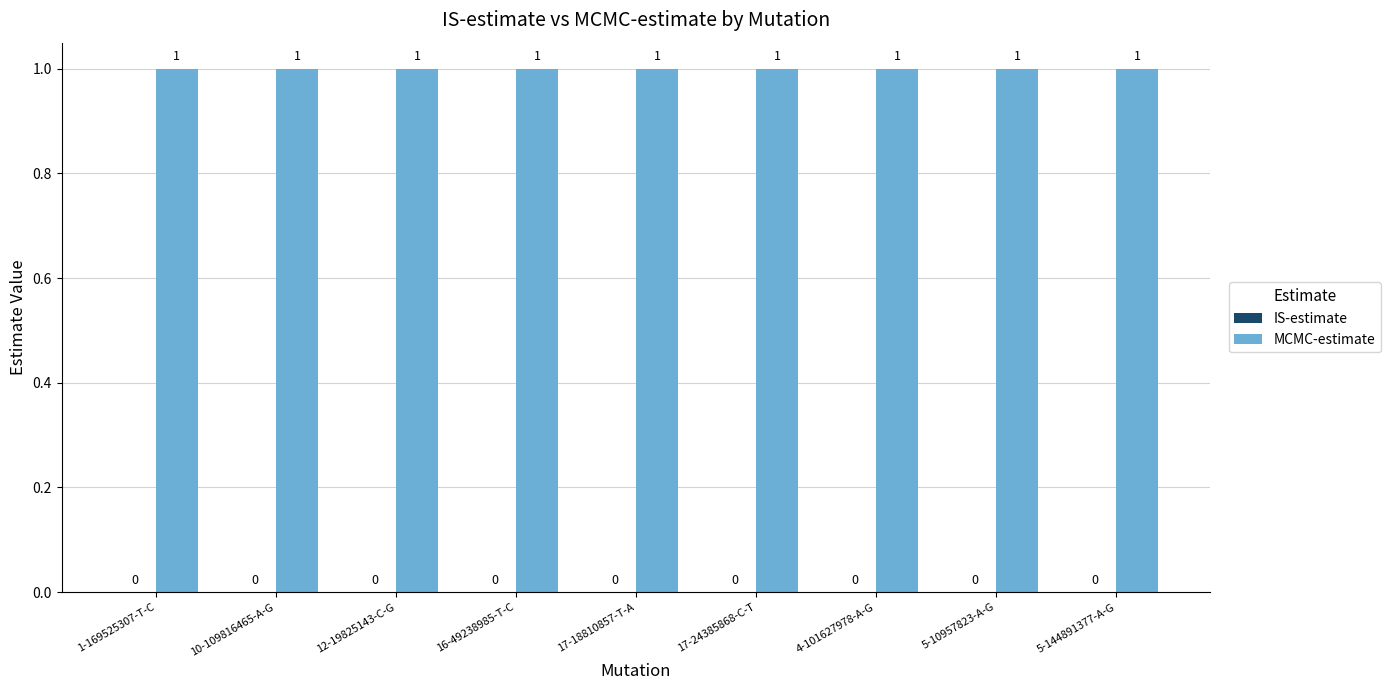

Does the chart contain stacked bars?

No